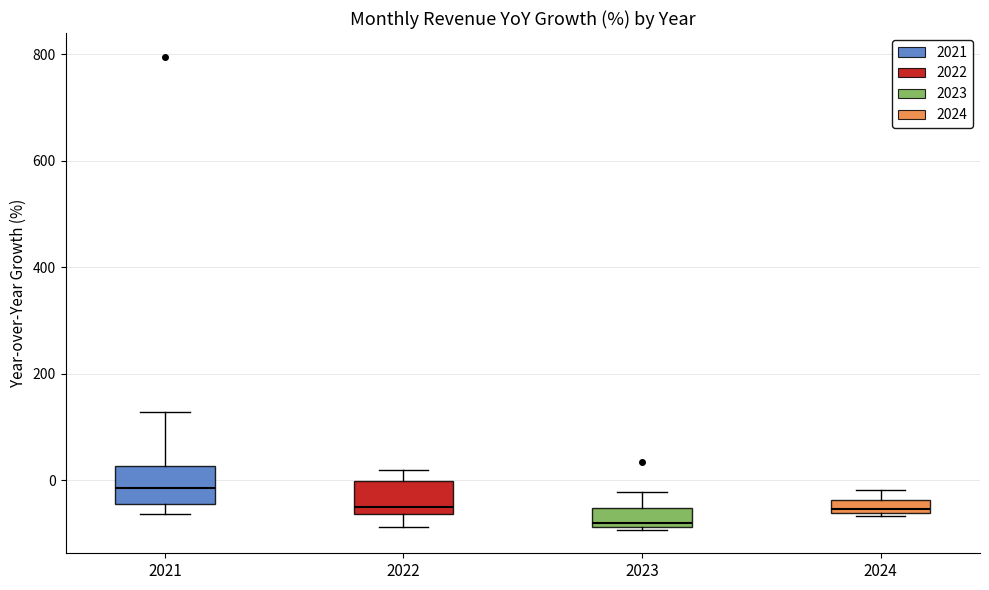

Which box has the highest median line?

2021